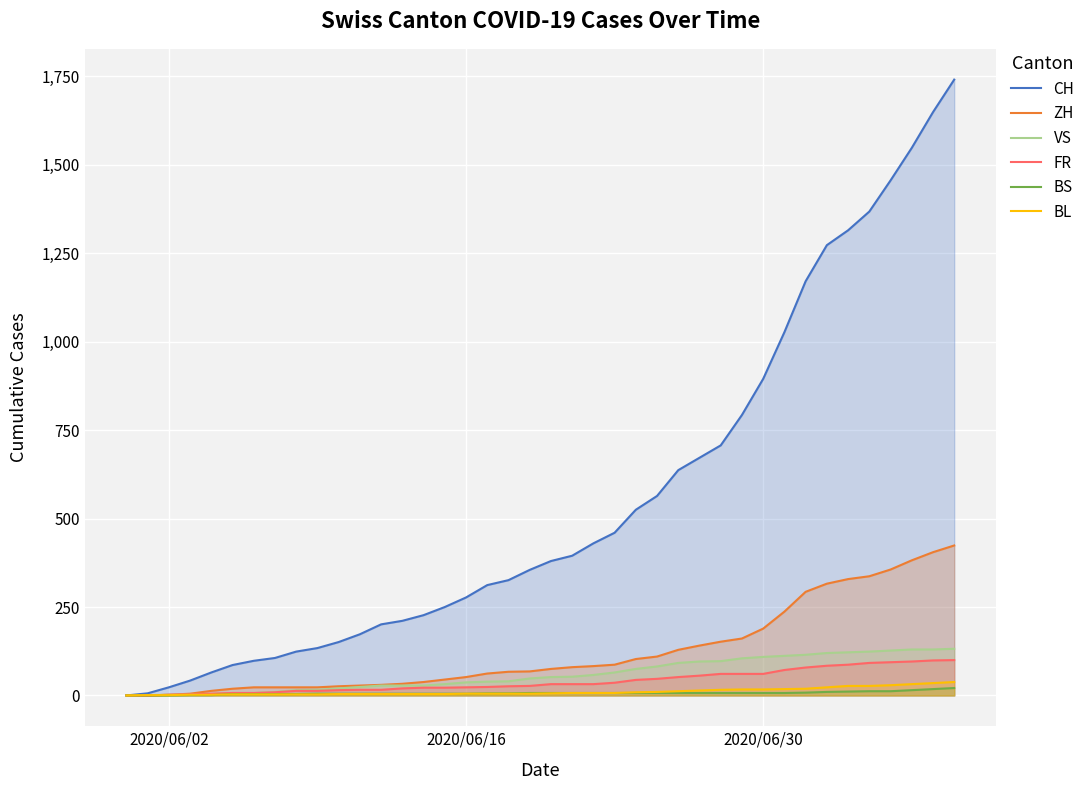

What are all the series names shown in the legend?

CH, ZH, VS, FR, BS, BL